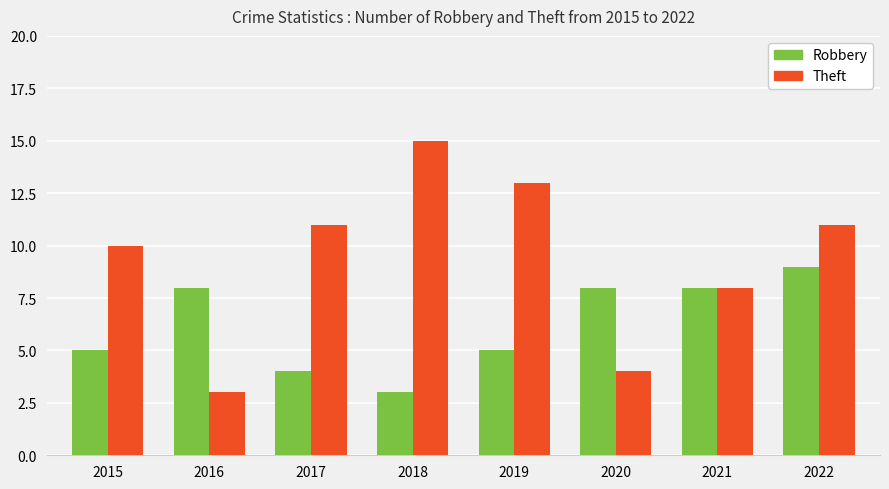

What is the lowest value of the Robbery series?

3